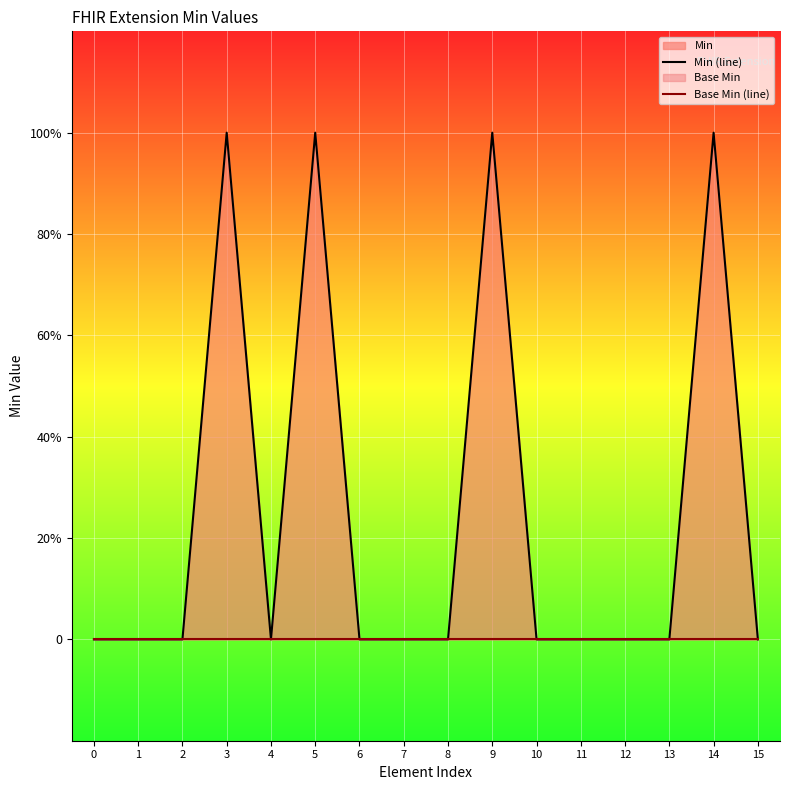

What is the total value across all series at 14?

1